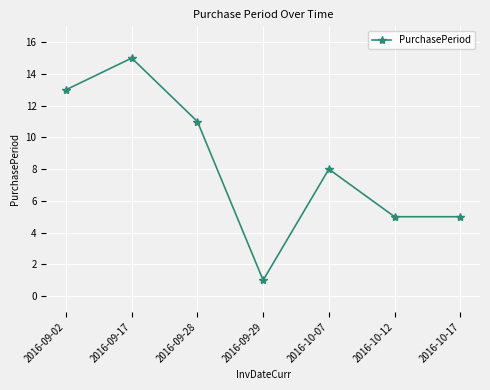

What is the difference between the values at 2016-10-07 and 2016-09-28?

3